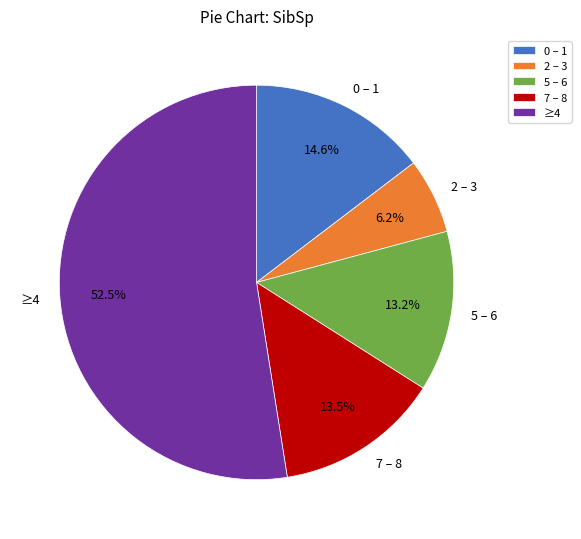

What portion of the pie excludes 5 – 6?

86.8%